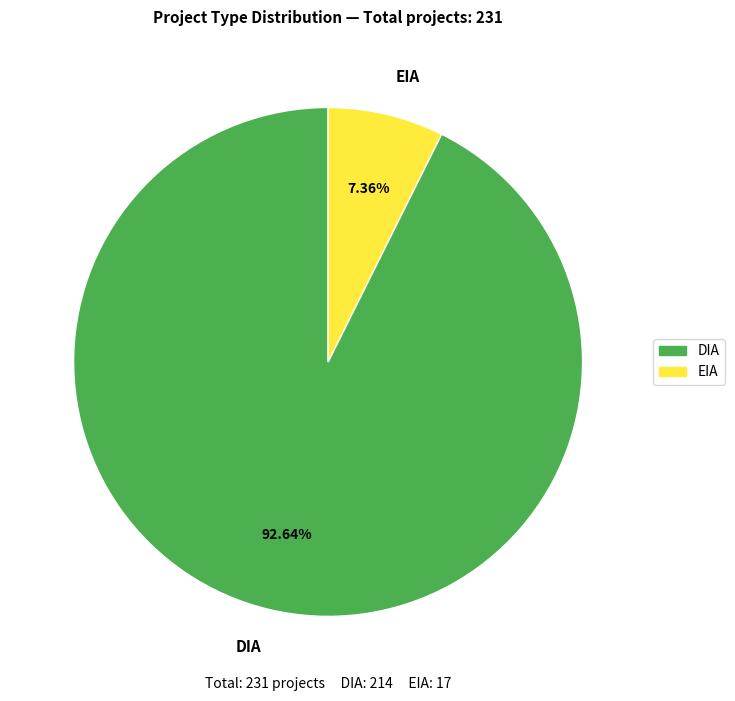

How many slices are in this pie chart?

2